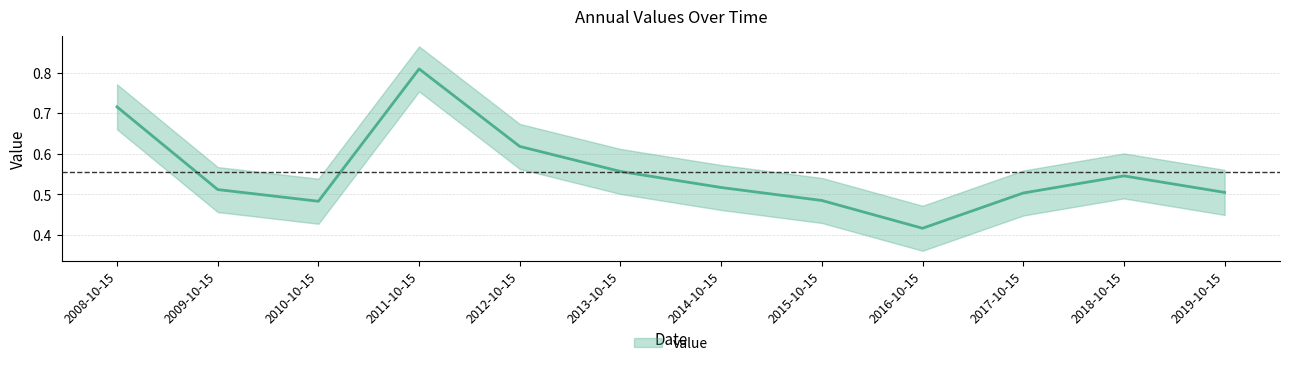

The chart shows a value of 0.5 at 2015-10-15. True or false?

True